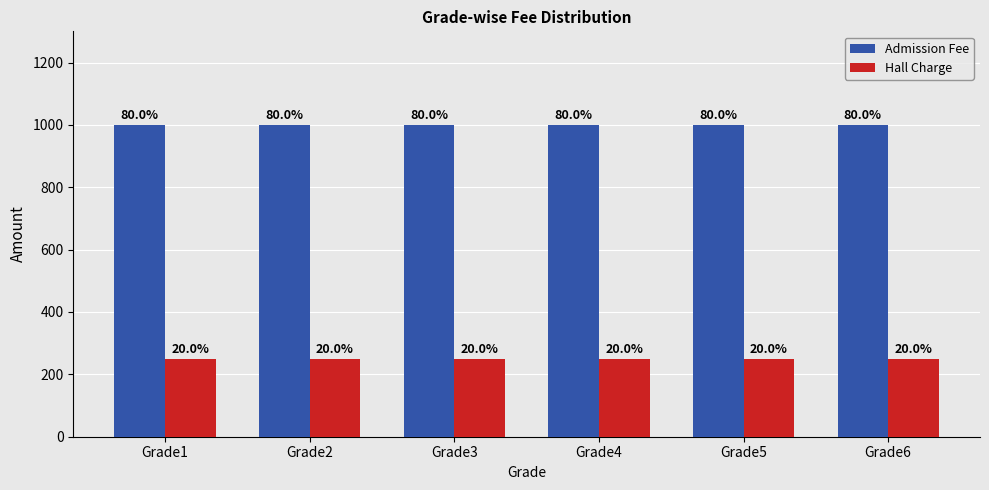

What is the value of the Hall Charge bar at the 4th from the left?

250